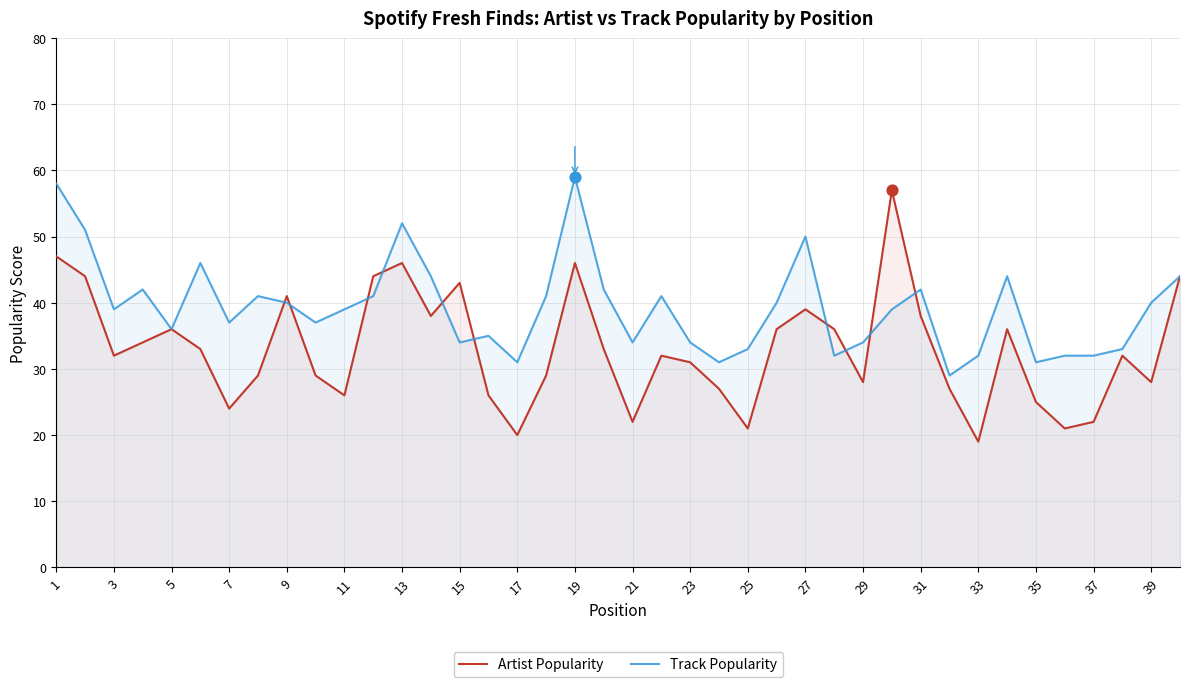

At which category is the sum across all series the highest?

1